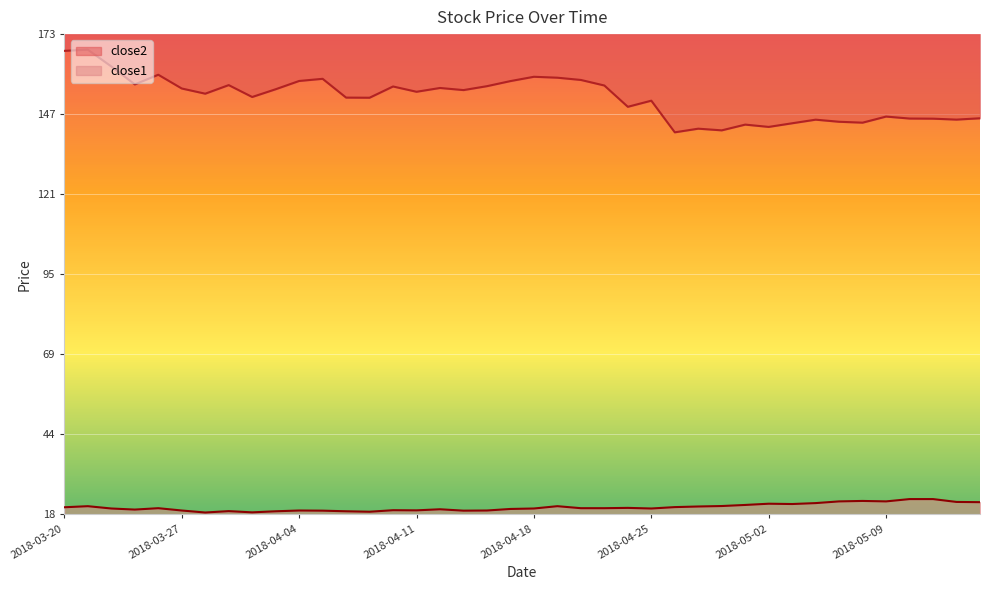

Reading left to right, what are all the values shown in this chart?

close2: 167.8	168.2	162.7	156.9	160.0	155.6	153.9	156.7	152.8	155.3	158.0	158.7	152.6	152.6	156.2	154.5	155.7	155.1	156.3	158.0	159.4	159.1	158.3	156.5	149.6	151.6	141.4	142.6	142.0	143.9	143.1	144.3	145.5	144.8	144.5	146.5	145.8	145.8	145.5	145.9
close1: 19.9	20.2	19.5	19.1	19.6	18.8	18.2	18.6	18.2	18.6	18.8	18.8	18.6	18.4	18.9	18.9	19.2	18.8	18.8	19.3	19.5	20.2	19.6	19.6	19.7	19.5	19.9	20.1	20.3	20.6	21.0	20.9	21.2	21.8	21.9	21.8	22.5	22.5	21.6	21.5